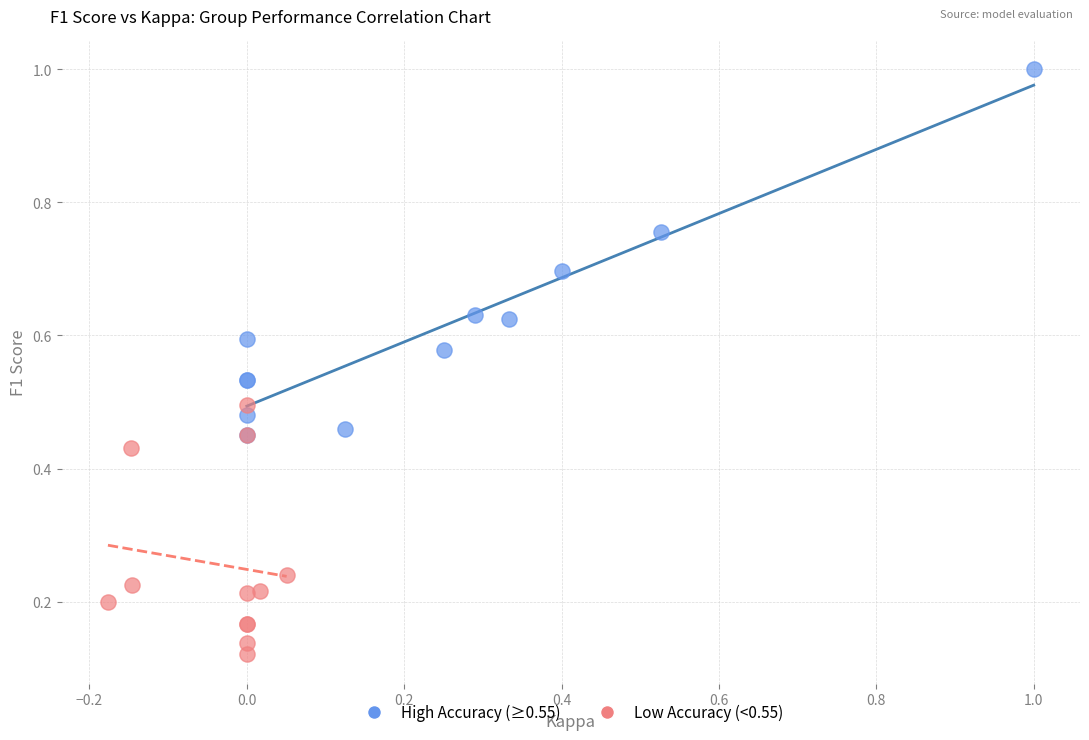

Which series contains the highest Y value?

High Accuracy (≥0.55)